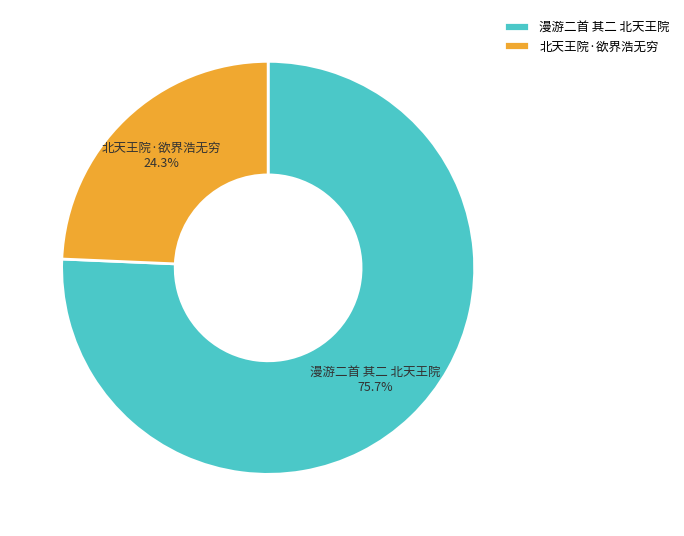

To the nearest percent, what is the difference between the 北天王院·欲界浩无穷 and 漫游二首 其二 北天王院 slice percentages?

51%